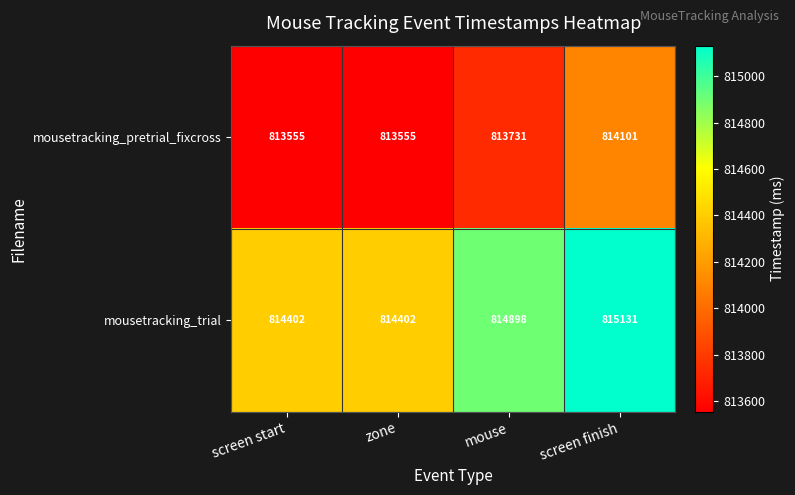

What is the difference between the mousetracking_pretrial_fixcross values at screen start and mouse?

176